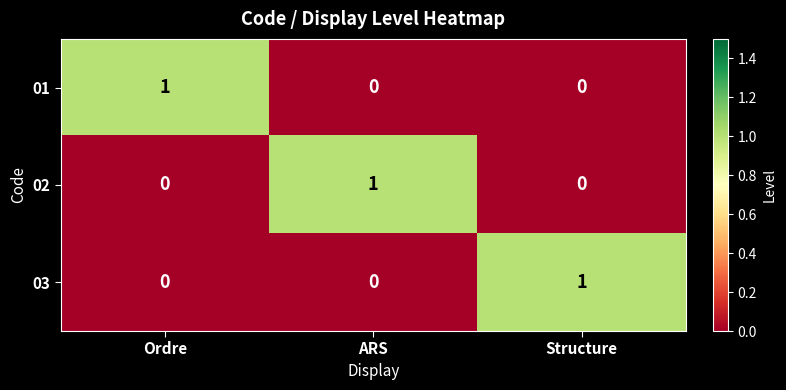

Which category has the highest value in the 01 series?

Ordre